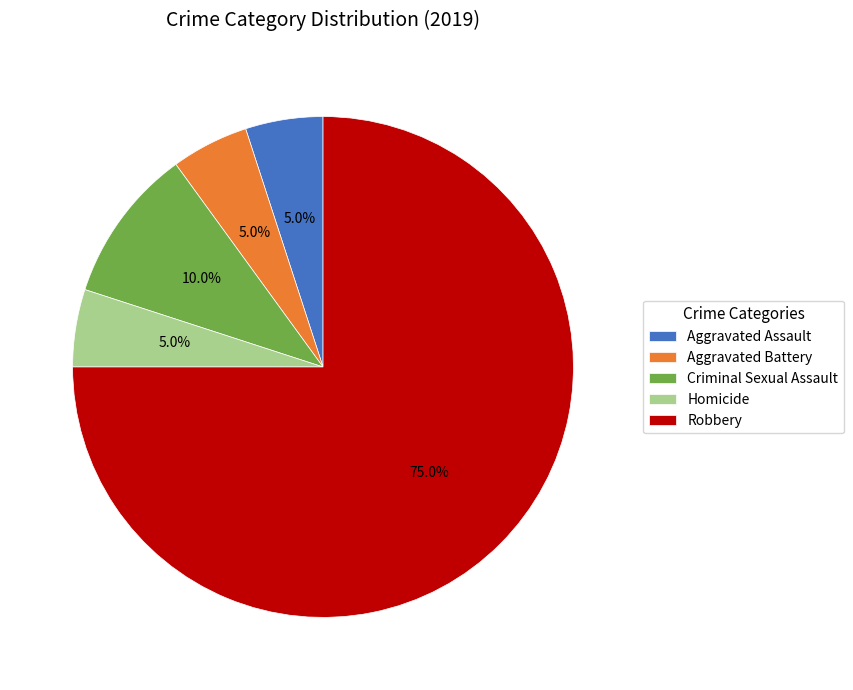

To the nearest percent, what is the difference between the largest and smallest slice percentages?

70%